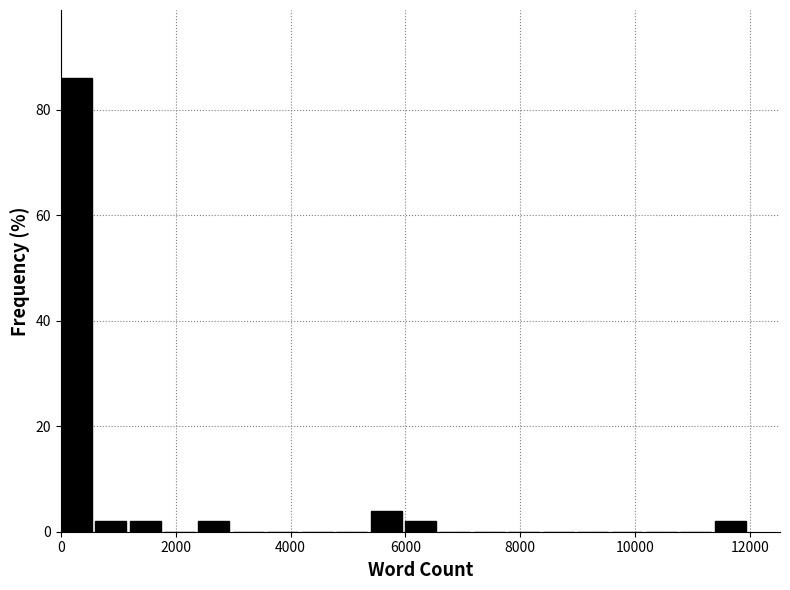

Around what value on the x-axis is the tallest bar? Give the approximate position of its centre, as read against the axis.

200